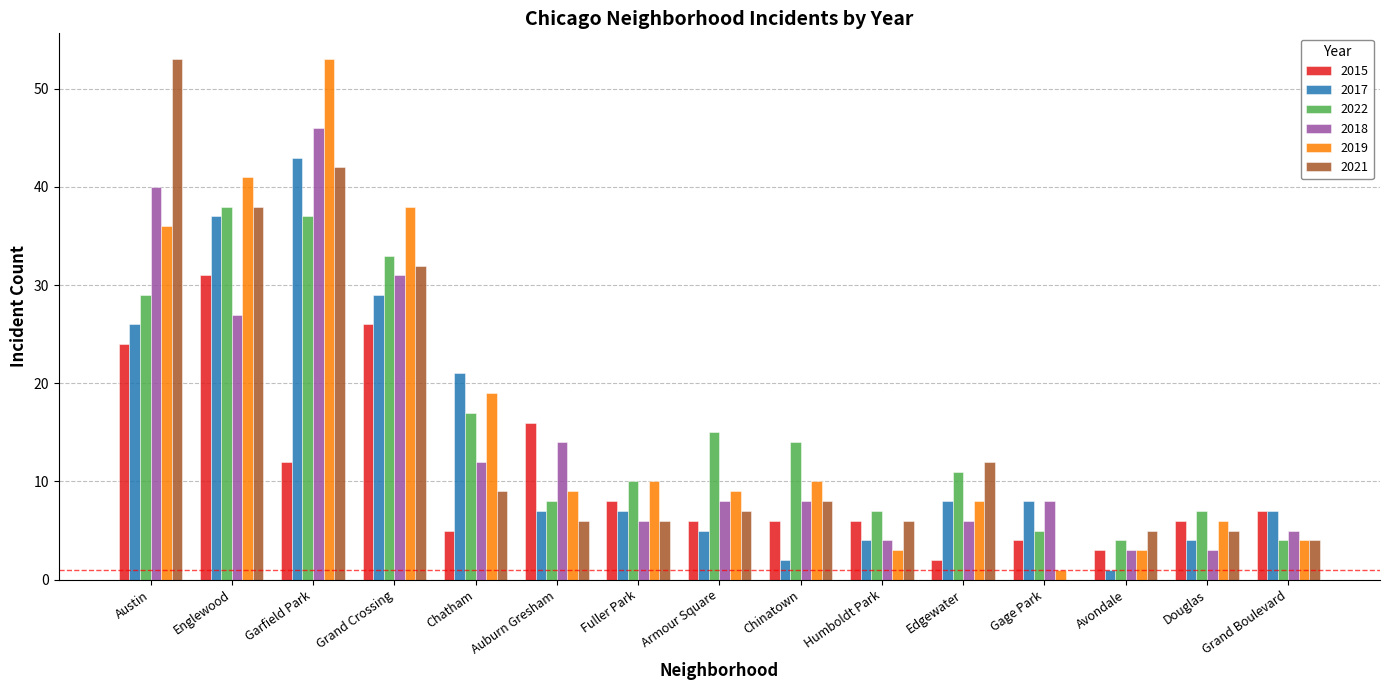

Between Garfield Park and Grand Boulevard, which series saw the biggest shift?

2019